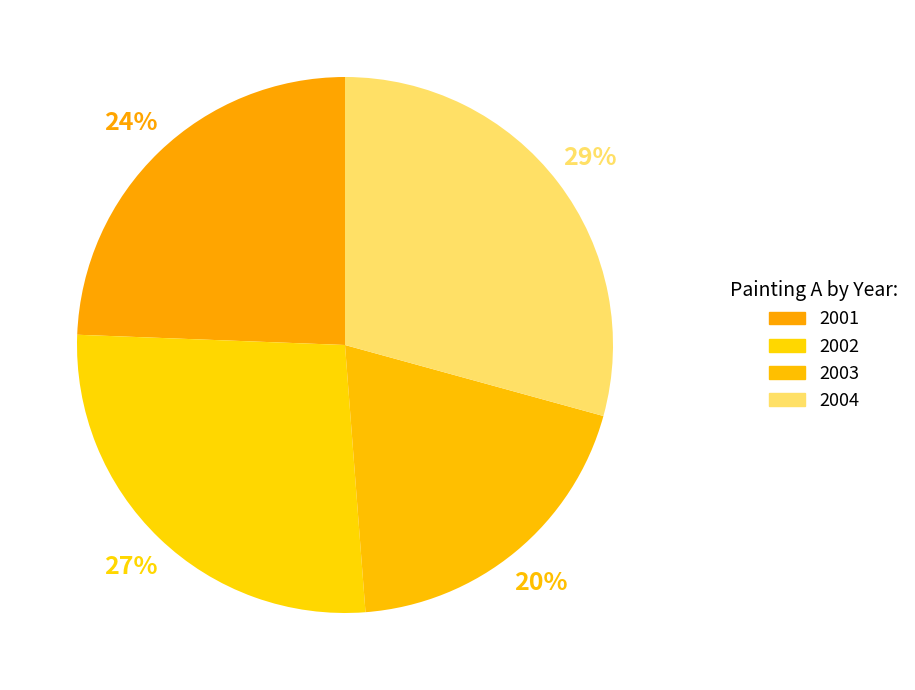

To the nearest percent, what is the average slice percentage?

25%